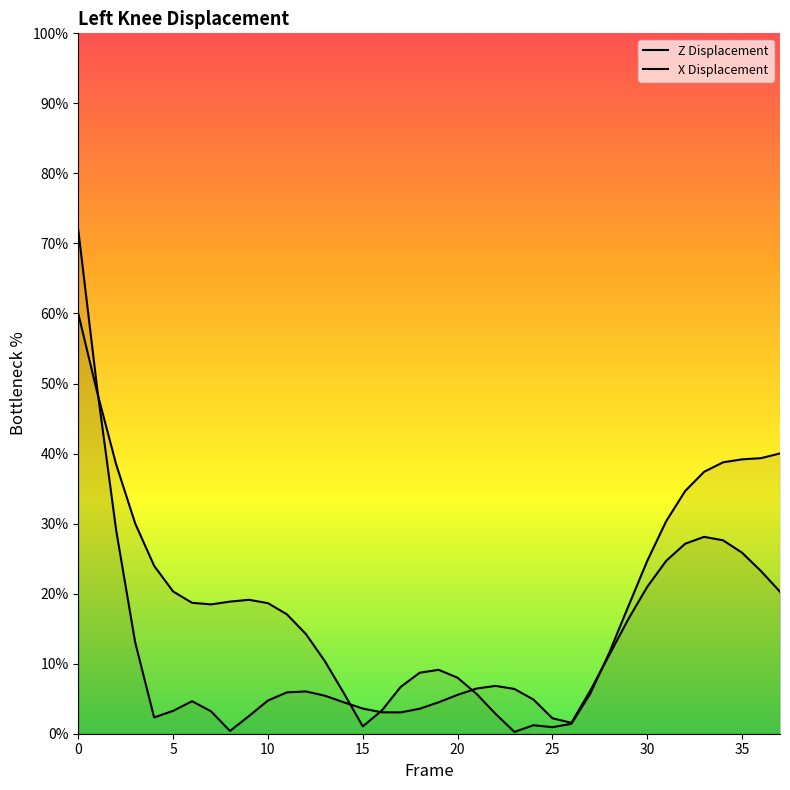

How many interior local valleys does the X Displacement series have?

4